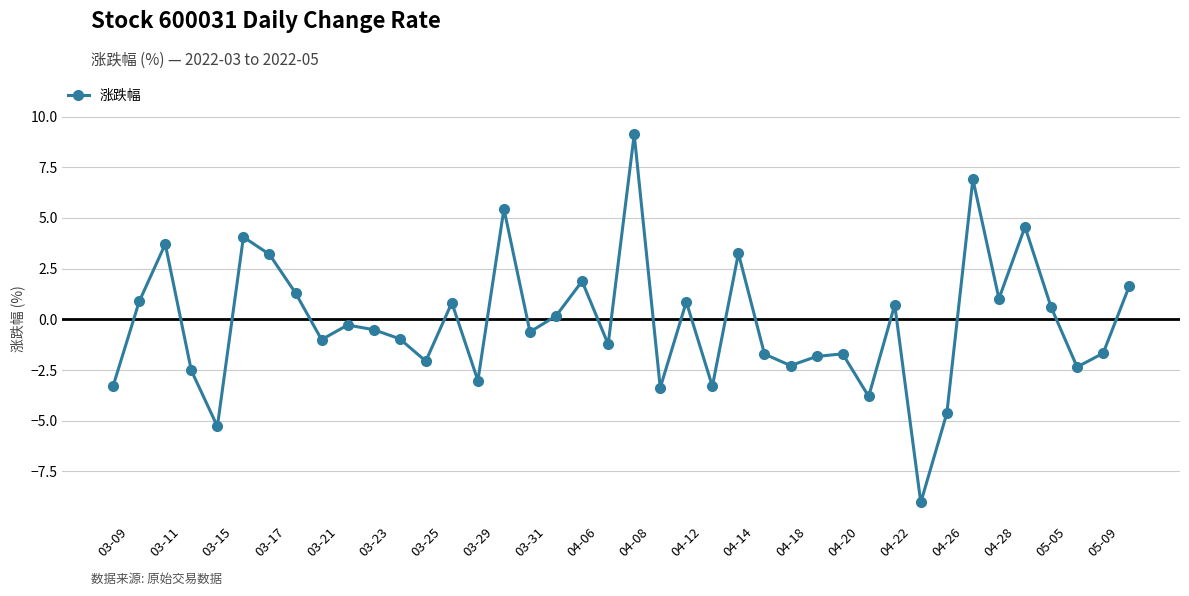

What is the greatest value displayed?

9.1